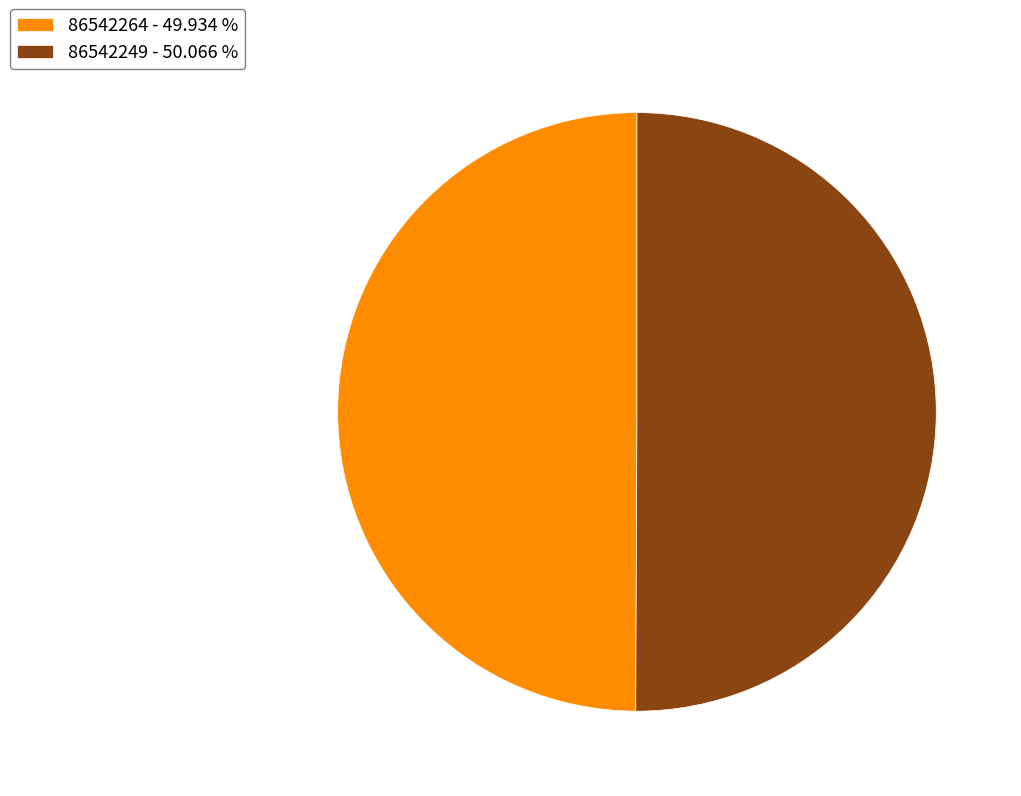

Is the sum of 86542249 - 50.066 % and 86542264 - 49.934 % greater than half?

Yes